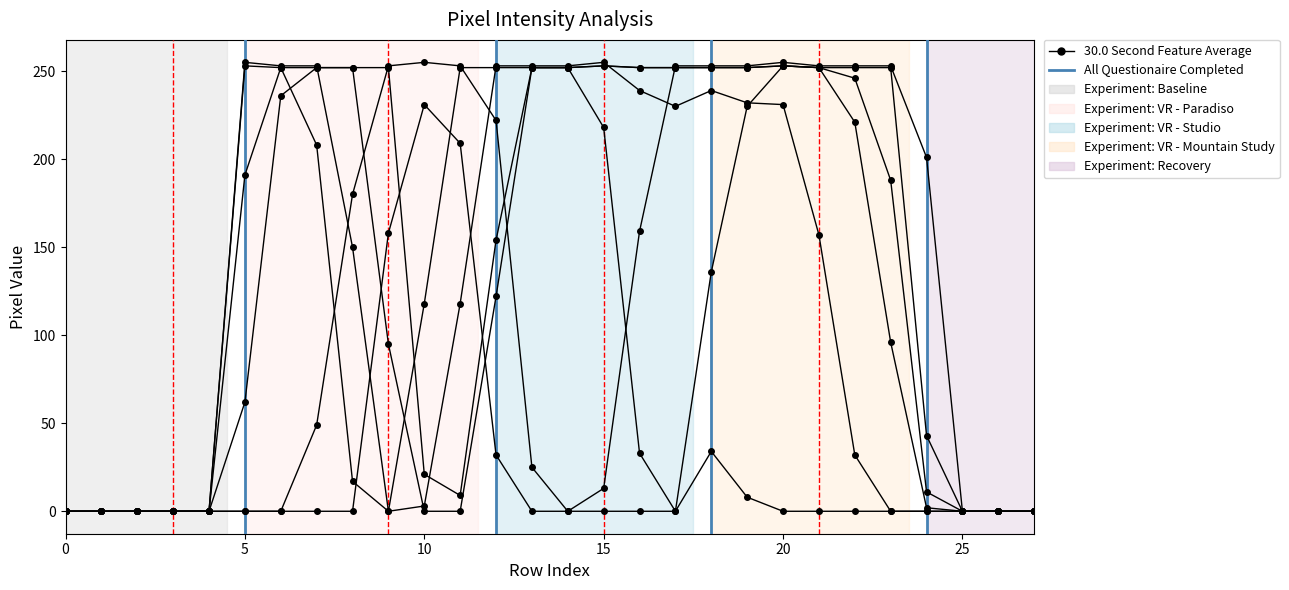

How many lines are shown in the chart?

6